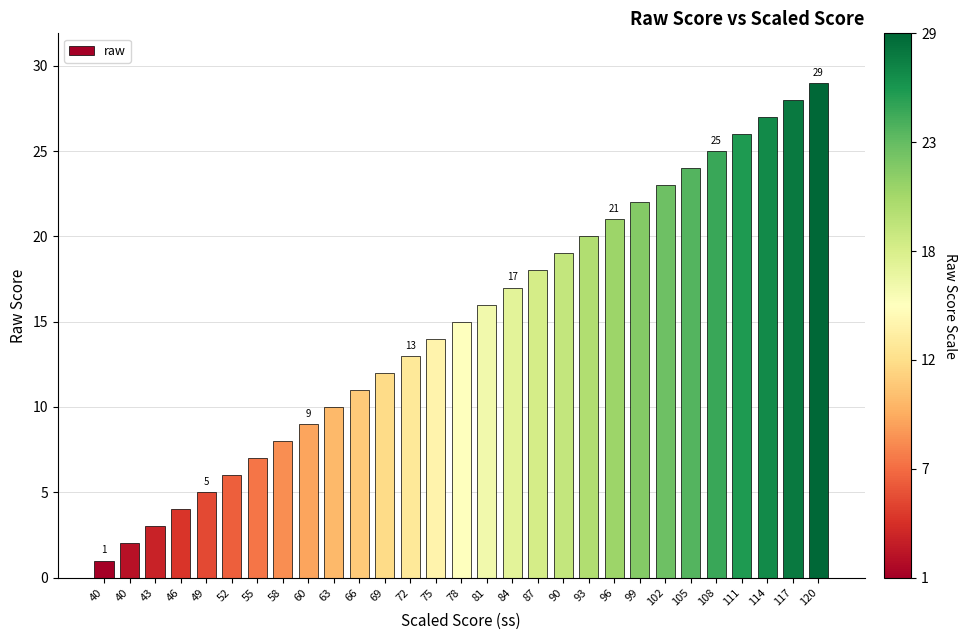

What is the ratio of the value at 43 to the value at 46?

0.8